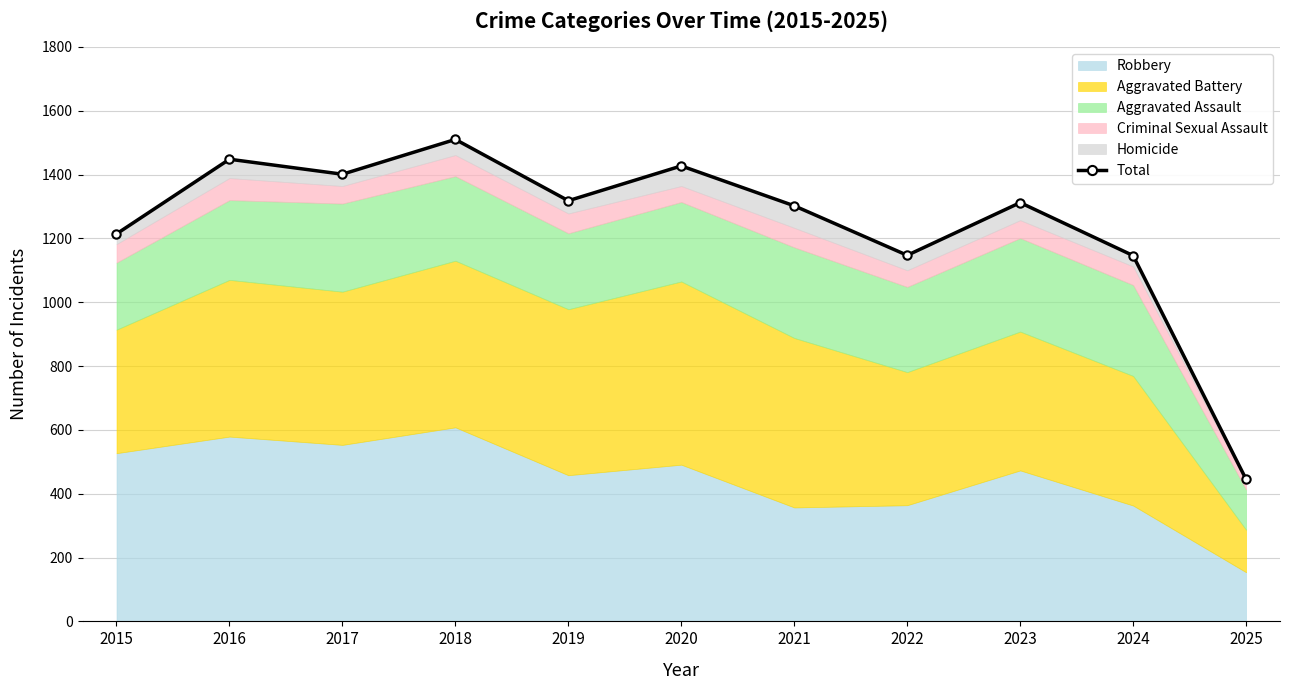

Reading left to right, what are all the values shown in this chart?

1214	1448	1401	1510	1318	1427	1302	1147	1312	1146	445